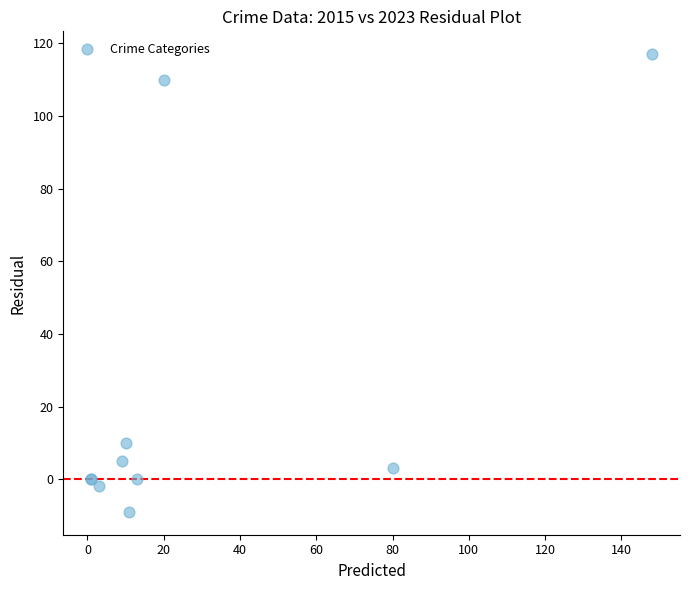

What Y value in the scatter plot is closest to 54?

10